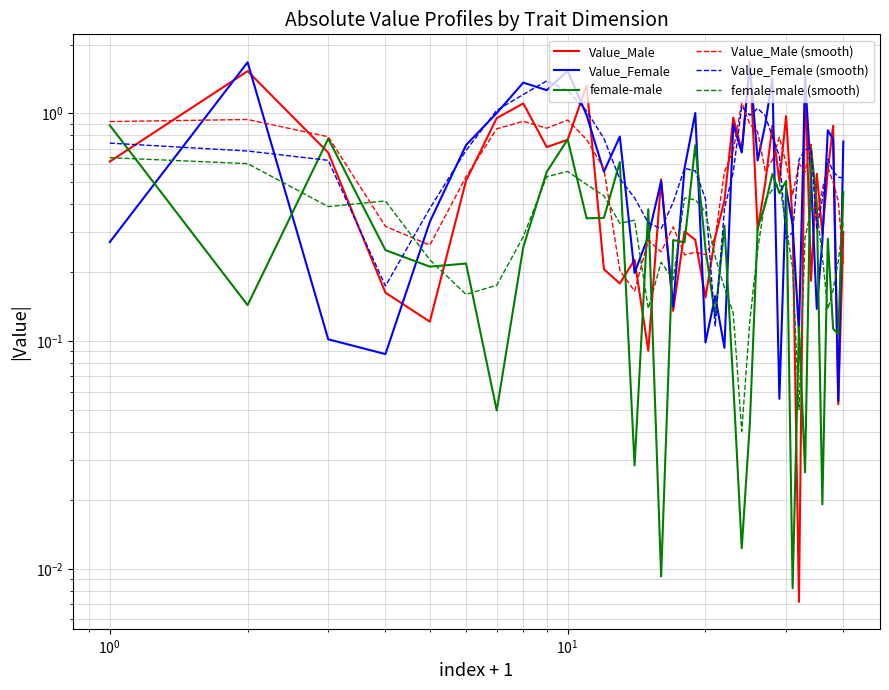

Reading left to right, transcribe all the data shown in this chart.

Value_Male: 0.6	1.5	0.7	0.2	0.1	0.5	1.0	1.1	0.7	0.8	1.3	0.2	0.2	0.2	0.1	0.5	0.1	0.3	0.3	0.2	0.3	0.4	1.0	0.7	1.7	0.3	0.5	0.9	0.5	1.0	0.3	0.0	1.5	0.2	0.5	0.3	0.6	0.9	0.1	0.3
Value_Female: 0.3	1.7	0.1	0.1	0.3	0.7	1.0	1.4	1.3	1.5	1.0	0.6	0.8	0.2	0.3	0.5	0.1	0.6	1.0	0.1	0.2	0.1	0.9	0.7	1.6	0.6	0.9	1.4	0.1	0.5	0.3	0.1	1.4	0.5	0.1	0.3	0.8	0.8	0.1	0.8
female-male: 0.9	0.1	0.8	0.3	0.2	0.2	0.0	0.3	0.6	0.8	0.3	0.3	0.6	0.0	0.4	0.0	0.3	0.3	0.7	0.3	0.1	0.3	0.1	0.0	0.0	0.3	0.4	0.5	0.4	0.5	0.0	0.1	0.0	0.7	0.4	0.0	0.3	0.1	0.1	0.5
Value_Male (smooth): 0.9	0.9	0.8	0.3	0.3	0.5	0.9	0.9	0.9	0.9	0.8	0.6	0.2	0.2	0.3	0.2	0.3	0.2	0.2	0.2	0.3	0.6	0.7	1.1	0.9	0.8	0.6	0.6	0.8	0.6	0.4	0.6	0.6	0.7	0.3	0.5	0.6	0.5	0.4	0.2
Value_Female (smooth): 0.7	0.7	0.6	0.2	0.4	0.7	1.0	1.2	1.4	1.3	1.0	0.8	0.5	0.4	0.3	0.3	0.4	0.6	0.6	0.4	0.1	0.4	0.6	1.1	1.0	1.1	1.0	0.8	0.6	0.3	0.3	0.6	0.7	0.7	0.3	0.4	0.6	0.6	0.5	0.5
female-male (smooth): 0.6	0.6	0.4	0.4	0.2	0.2	0.2	0.3	0.5	0.6	0.5	0.4	0.3	0.3	0.1	0.2	0.2	0.4	0.4	0.4	0.2	0.2	0.1	0.0	0.1	0.3	0.4	0.5	0.5	0.3	0.2	0.1	0.3	0.4	0.4	0.2	0.1	0.2	0.2	0.3